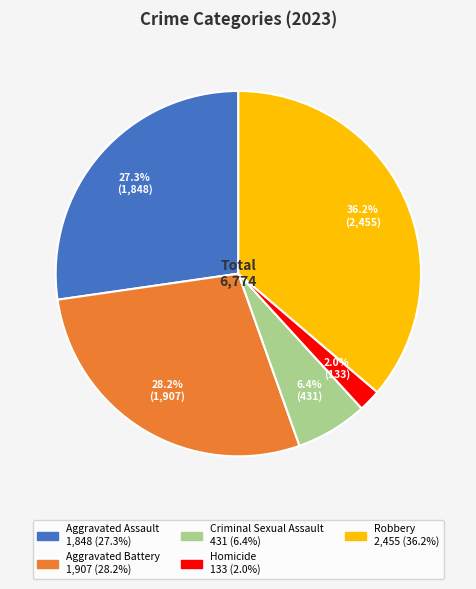

Does Aggravated Battery account for over 50% of the chart?

No